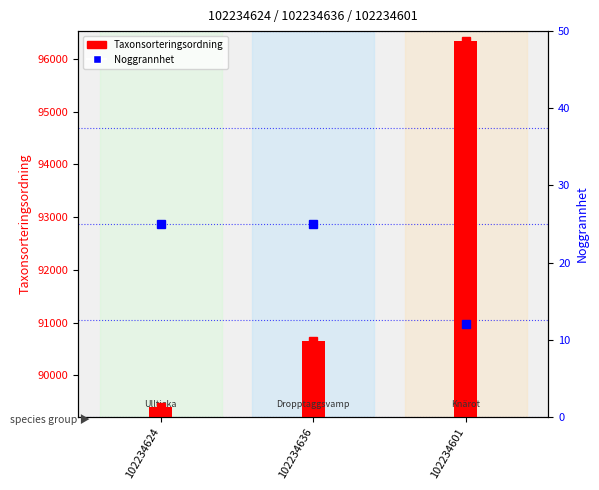

What are all the series names shown in the legend?

Taxonsorteringsordning, Noggrannhet